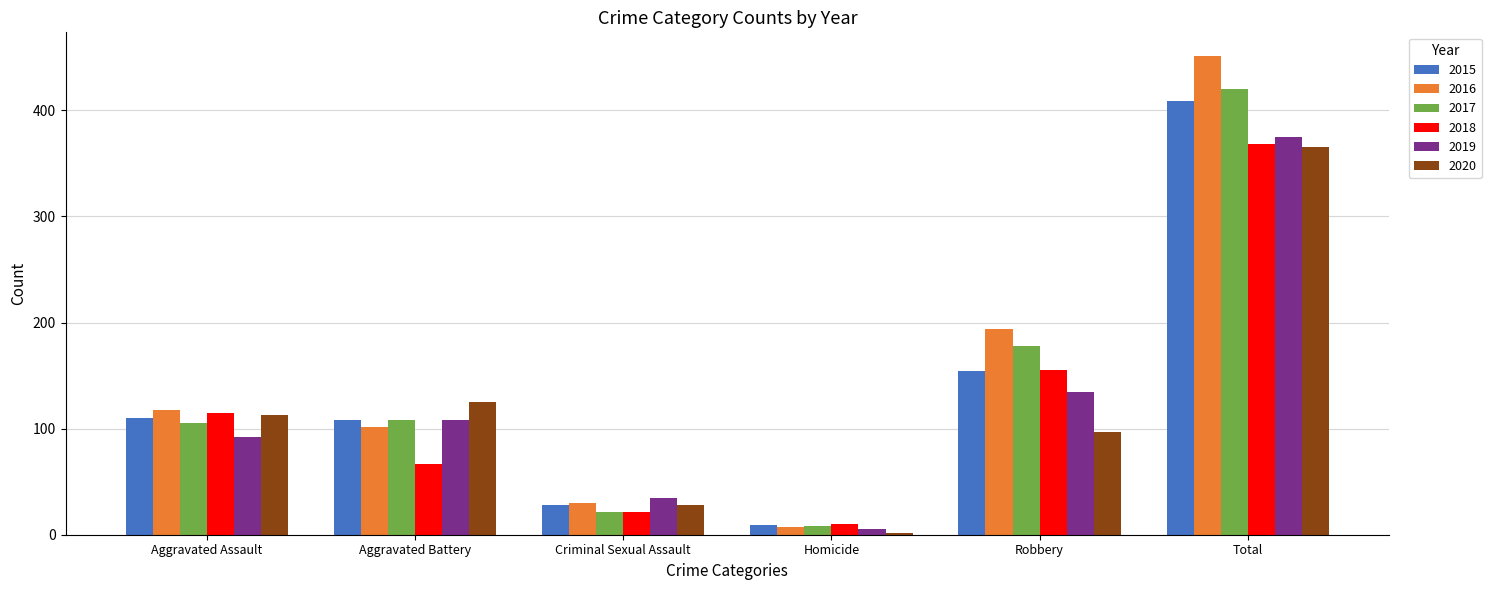

Are the bars grouped side by side (vs. stacked)?

Yes